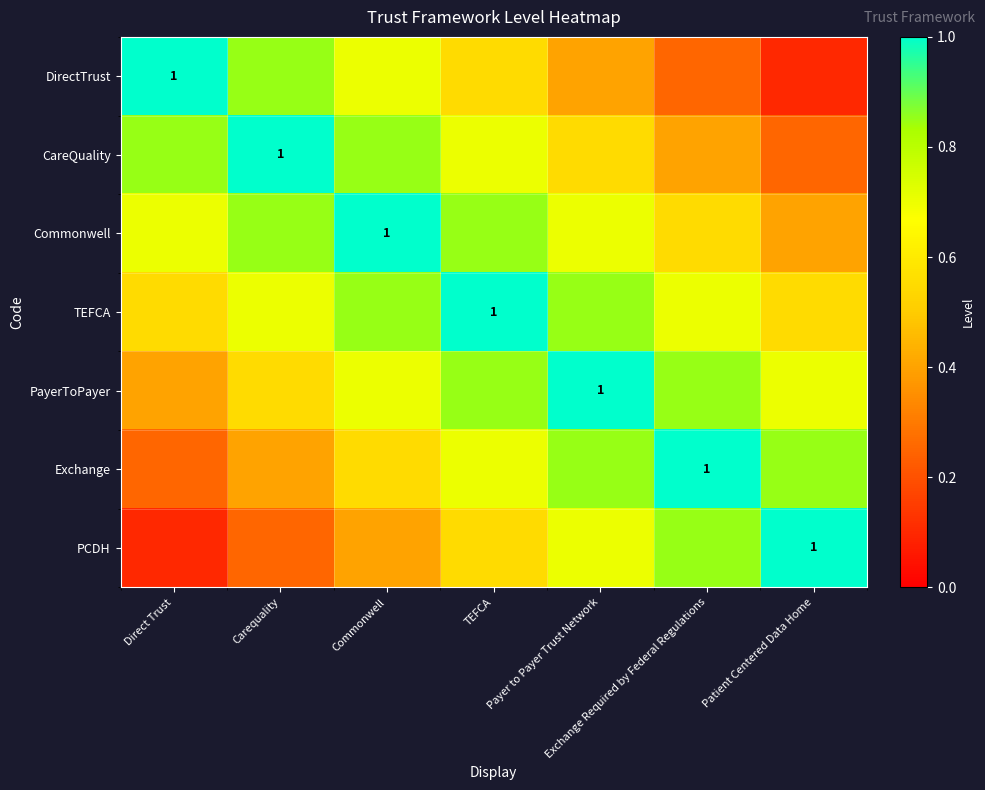

Which series has the largest range (max minus min)?

DirectTrust